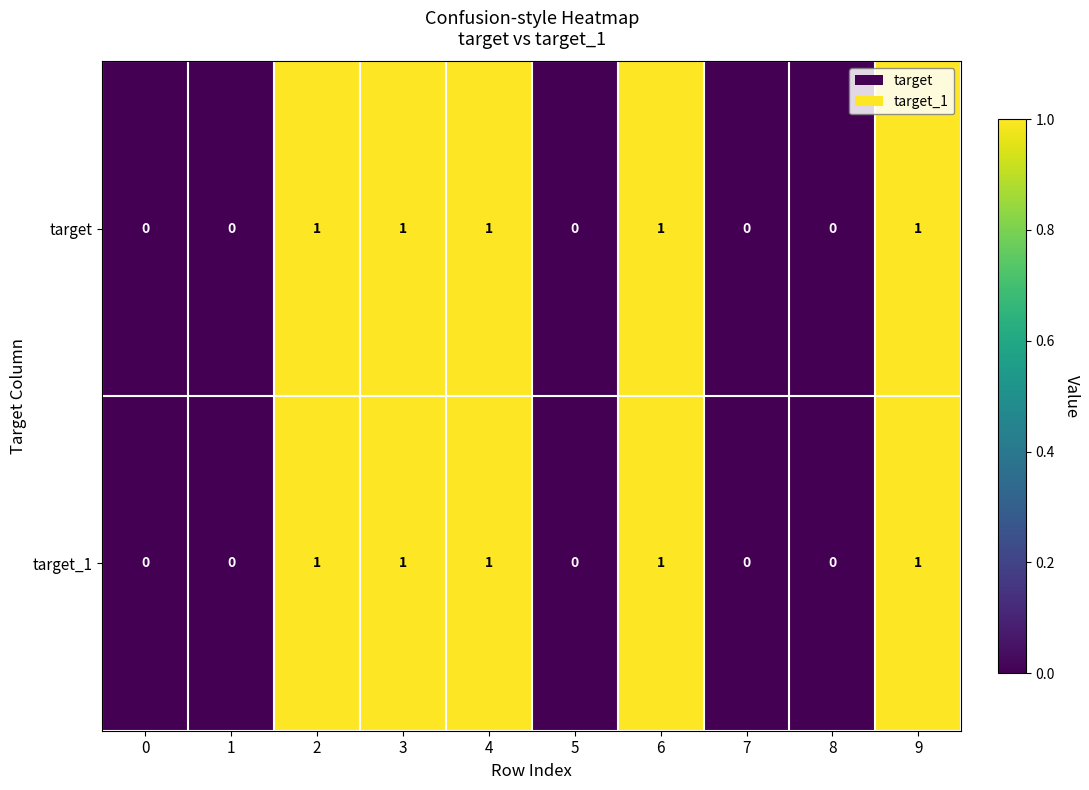

What is the sum of all target values?

5